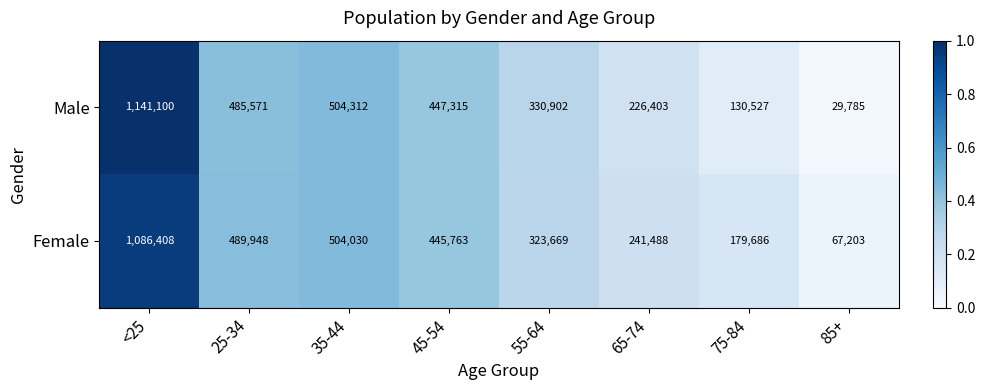

Is the value of Male at 75-84 greater than the value of Female at 35-44?

No